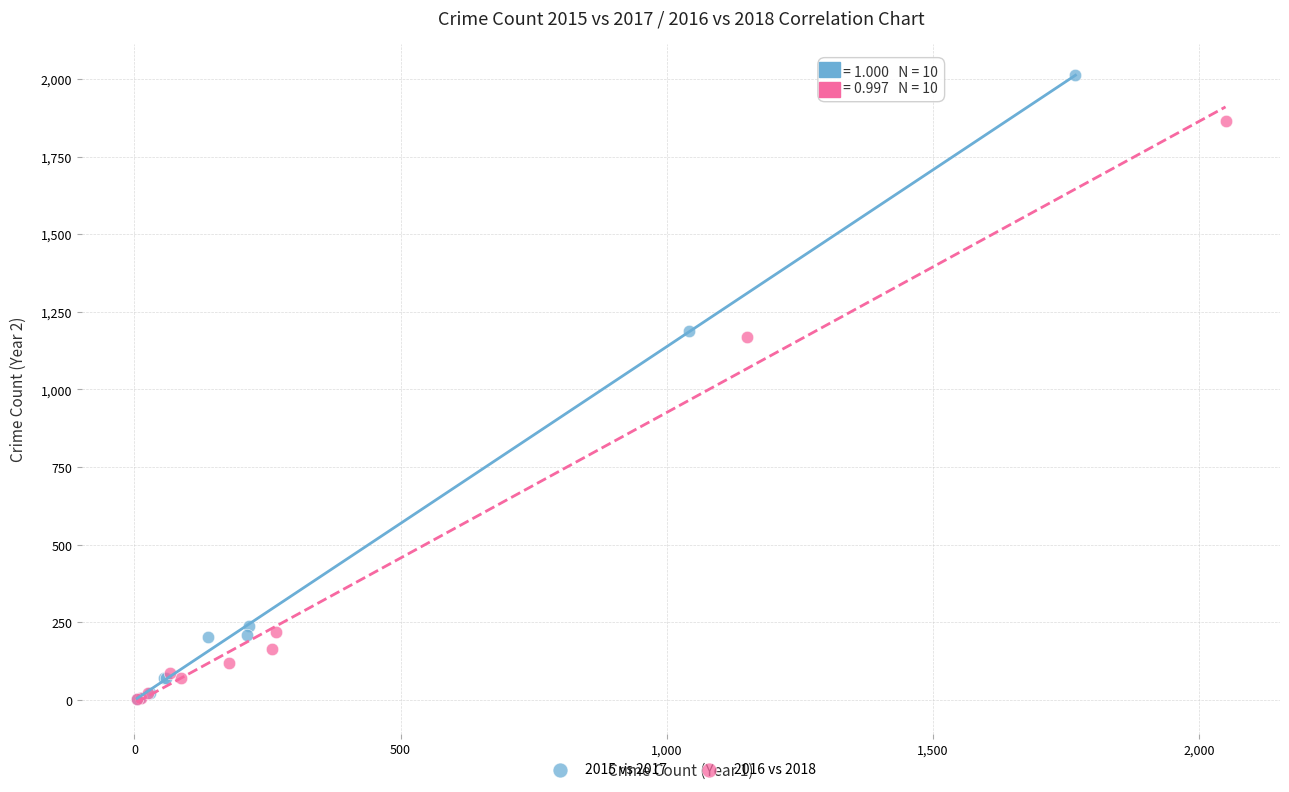

Which series has the widest spread of Y values?

2015 vs 2017